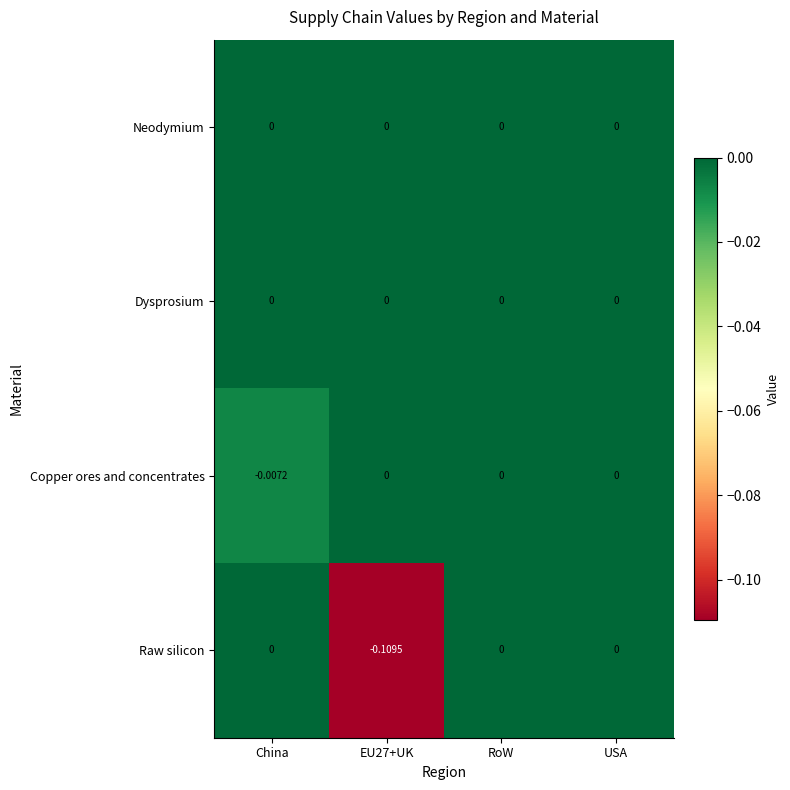

Which series changed the most between EU27+UK and USA?

Raw silicon